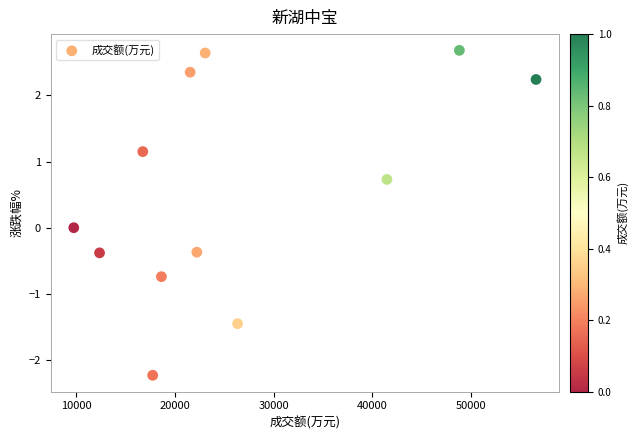

What is the range of Y values (max minus min)?

4.9